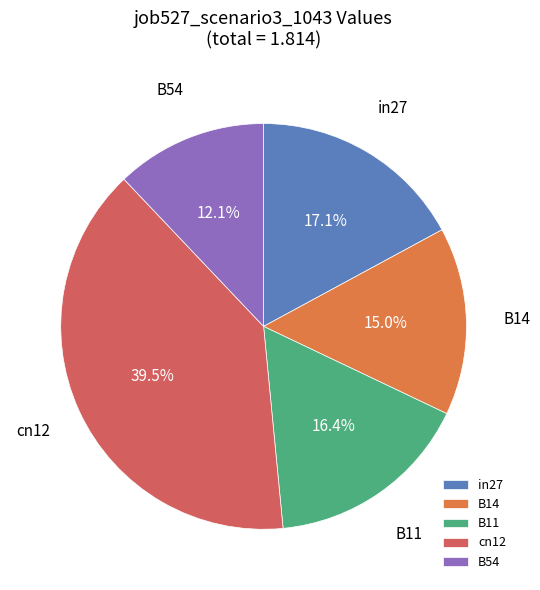

Is the sum of B11 and B14 greater than half?

No